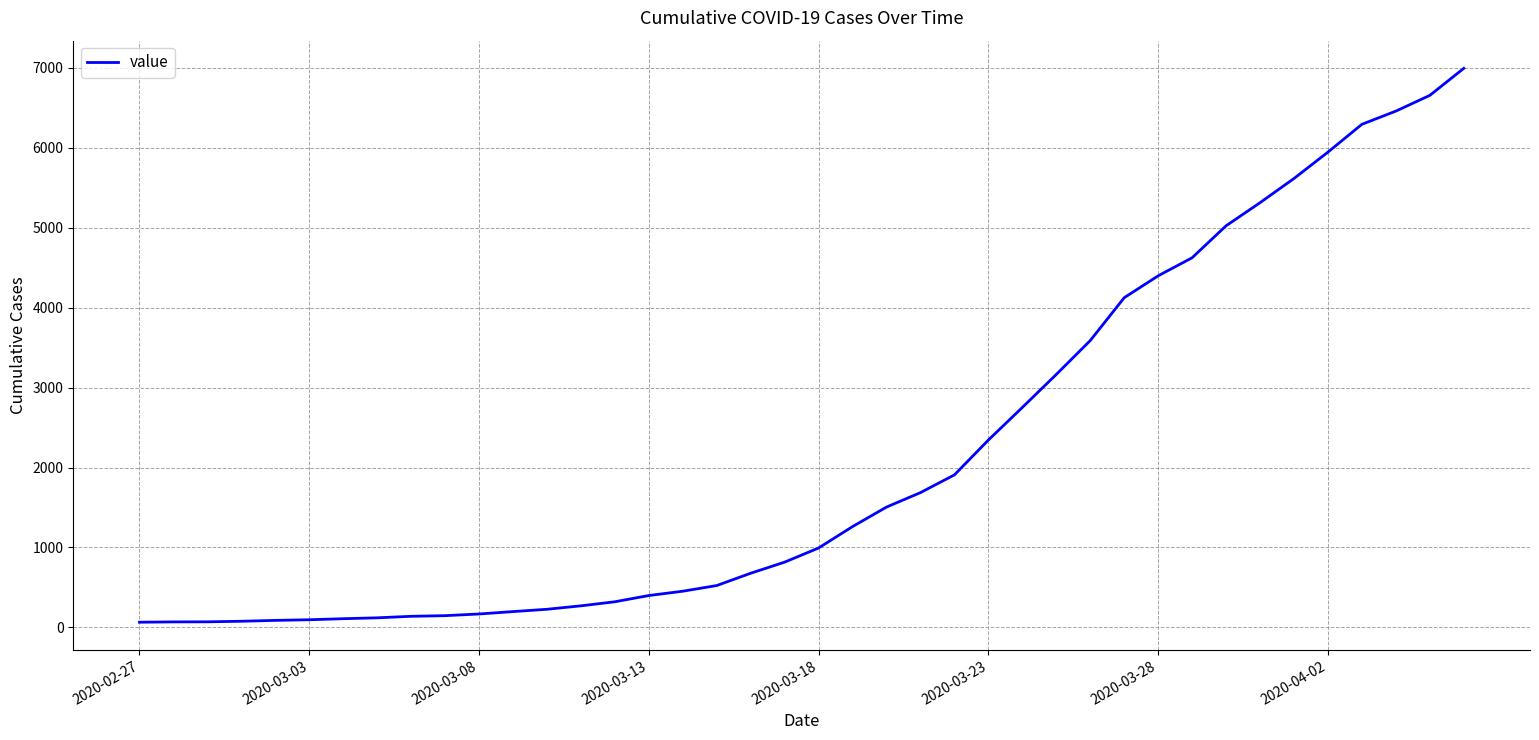

What is the difference between the maximum and minimum values?

6931